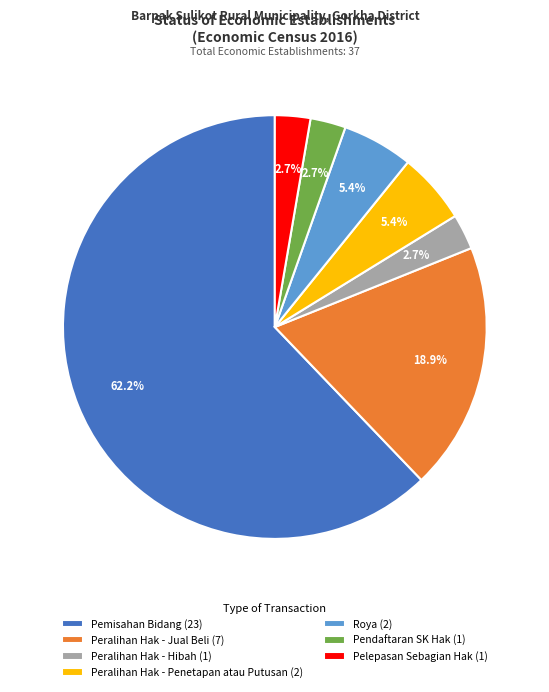

To the nearest percent, what portion does Peralihan Hak - Penetapan atau Putusan represent?

5%